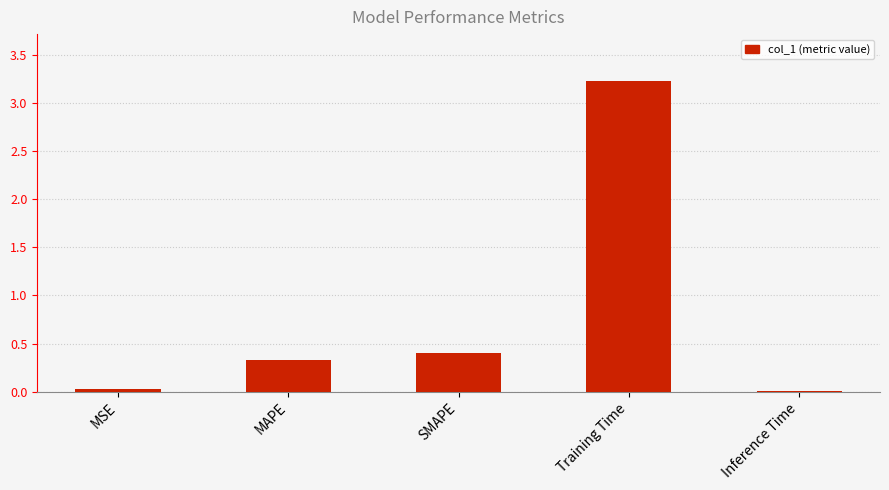

Is it true that the value at SMAPE is 0.4?

True